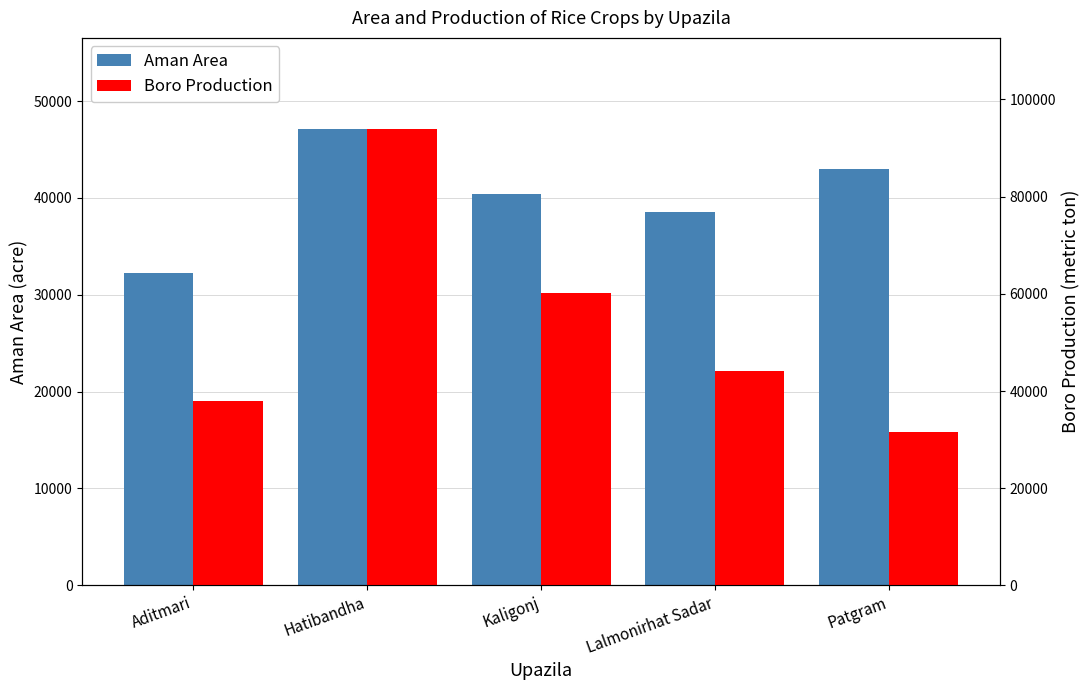

Rank the series at Aditmari from highest to lowest value.

Boro Production, Aman Area